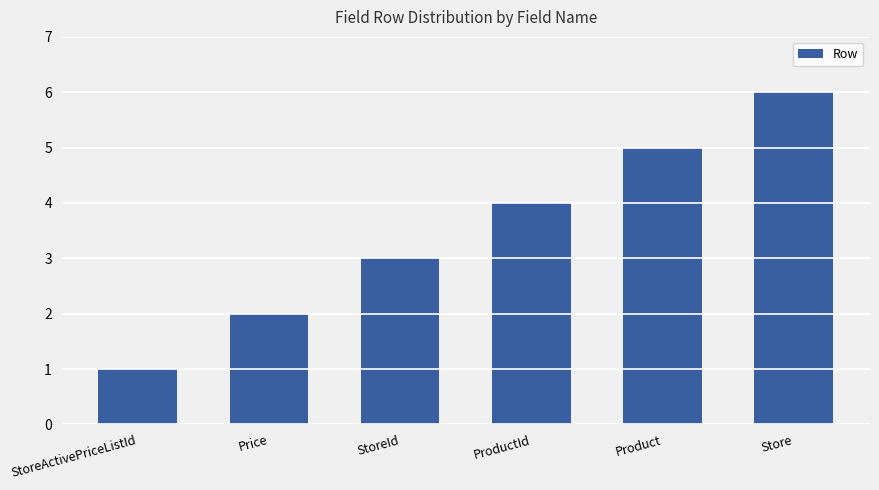

Which has a higher value, StoreId or Store?

Store